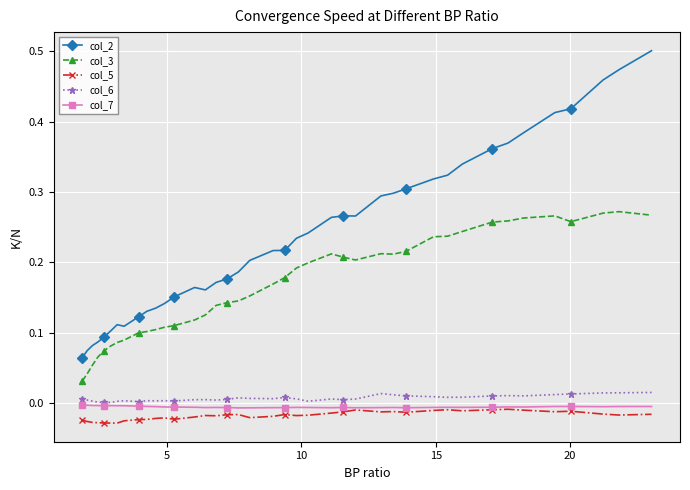

How many lines are shown in the chart?

5